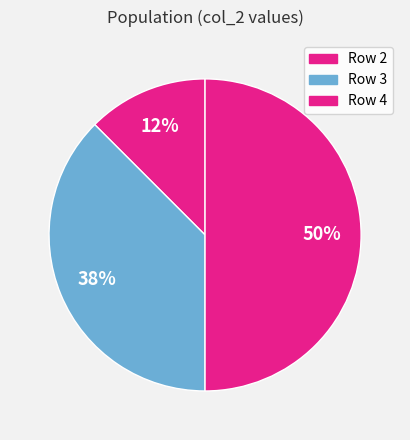

How many segments does this pie chart have?

3